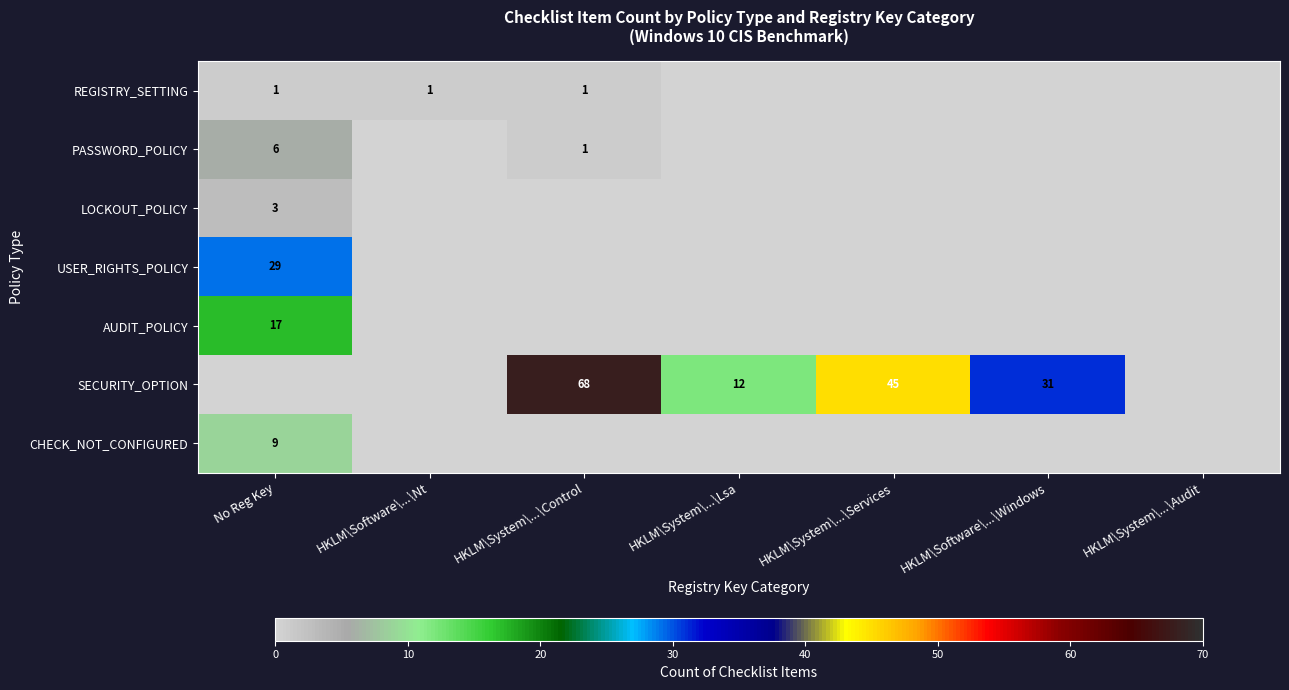

Between HKLM\System\...\Audit and HKLM\System\...\Control, which is larger?

HKLM\System\...\Control